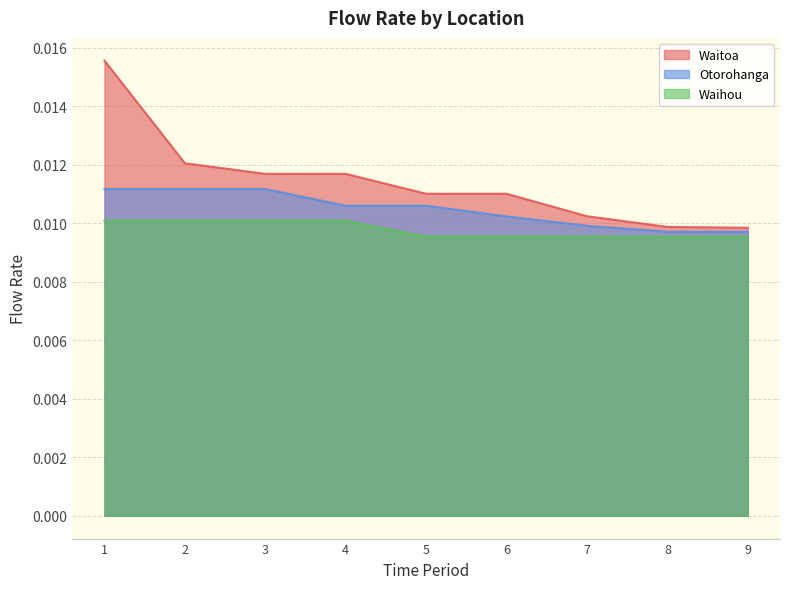

True or false: Otorohanga has a value of 0.0 at 4.

True